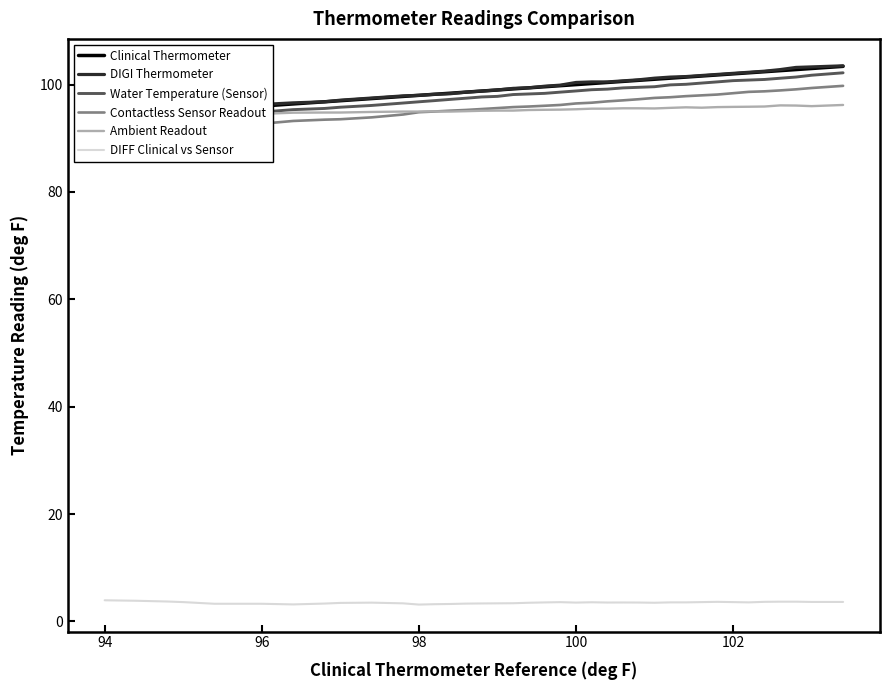

True or false: Water Temperature (Sensor) and Clinical Thermometer intersect in this chart.

False